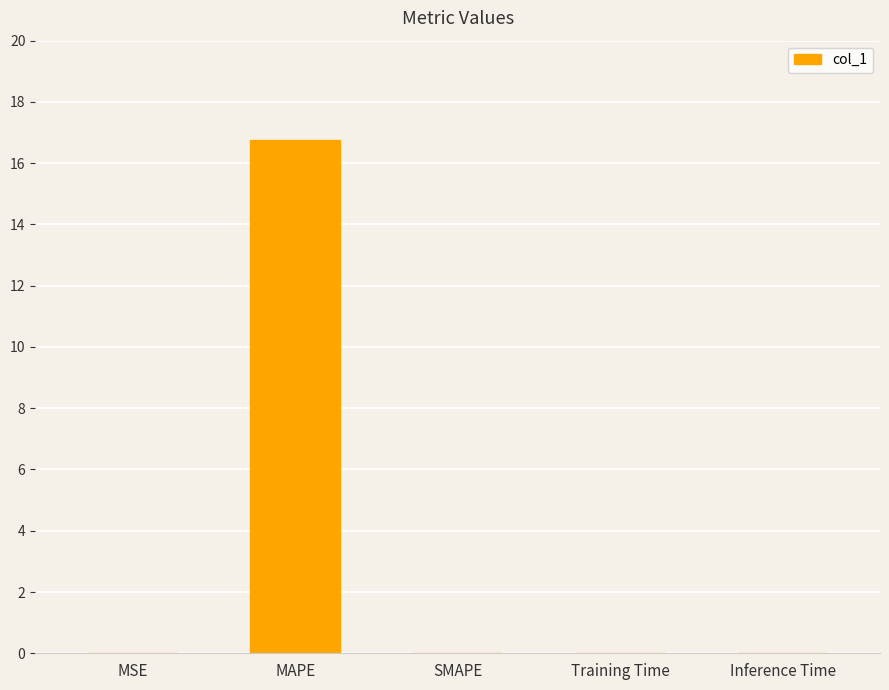

The value at MSE is 0.0. True or false?

True